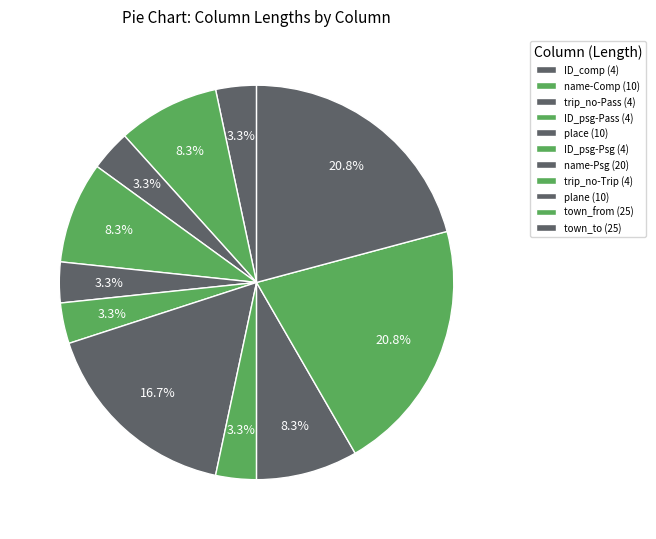

To the nearest percent, what is the difference between the largest and smallest slice percentages?

18%